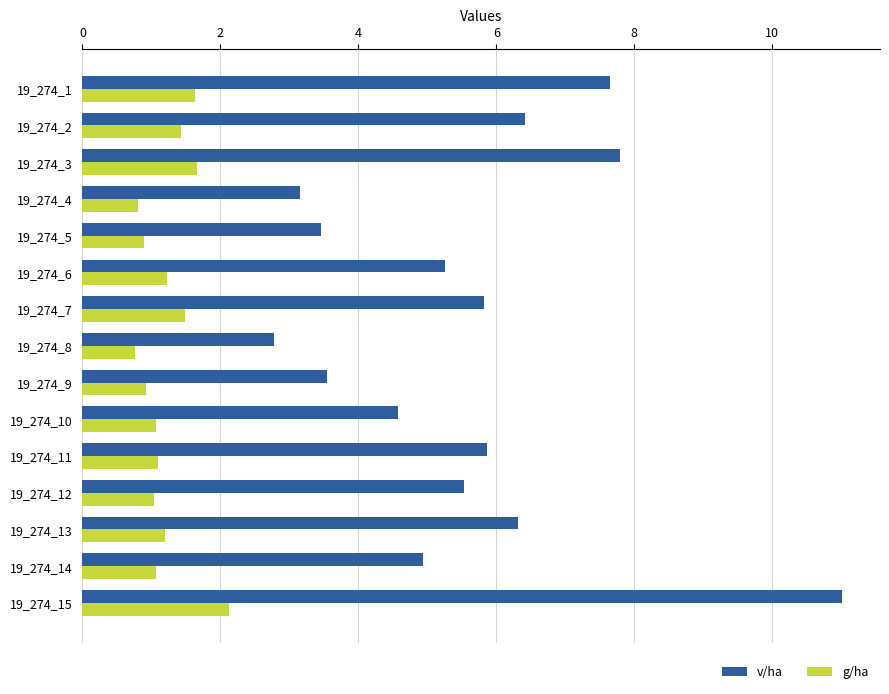

Which series has the largest total across all categories?

v/ha